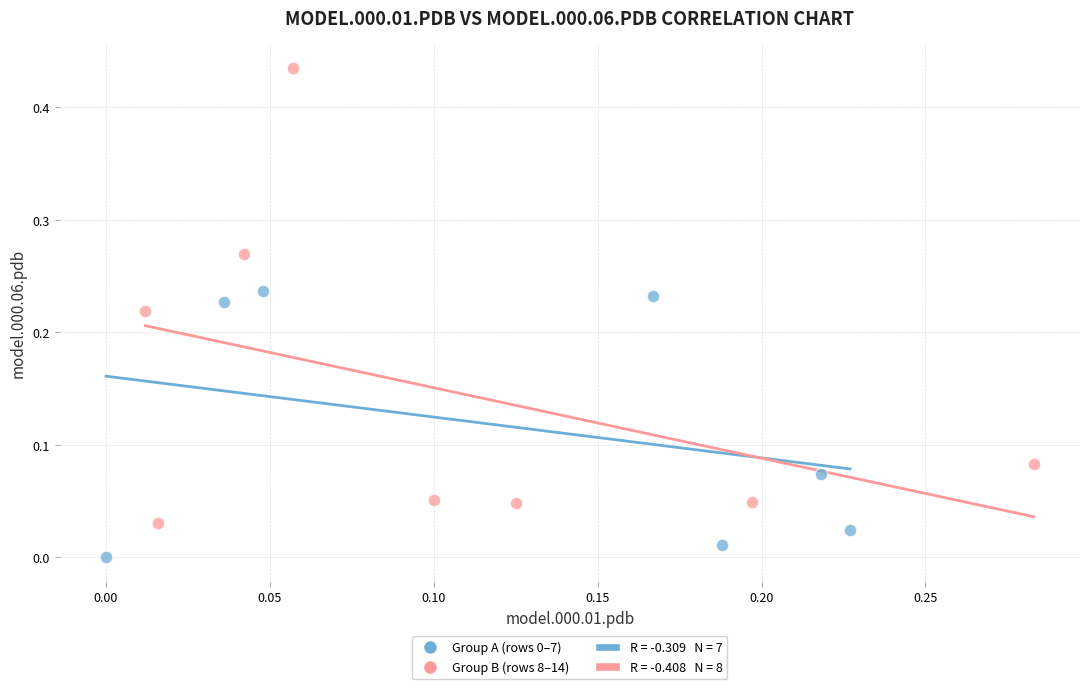

Which series reaches the maximum Y coordinate?

Group B (rows 8–14)